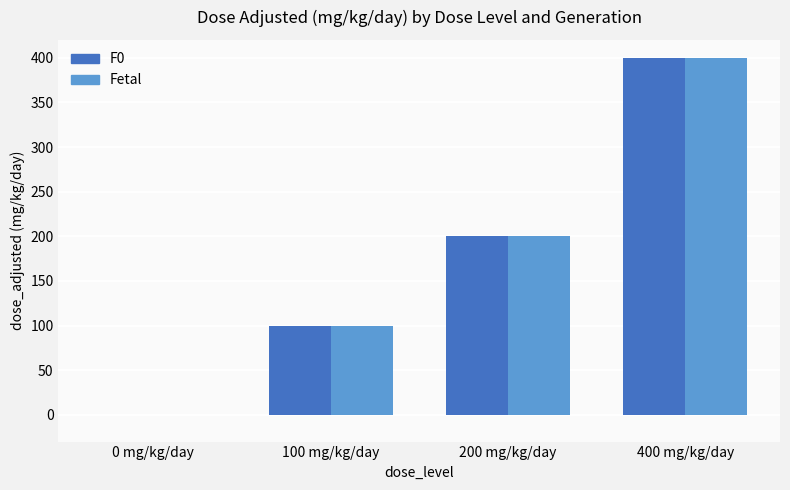

At which category is the sum across all series the highest?

400 mg/kg/day